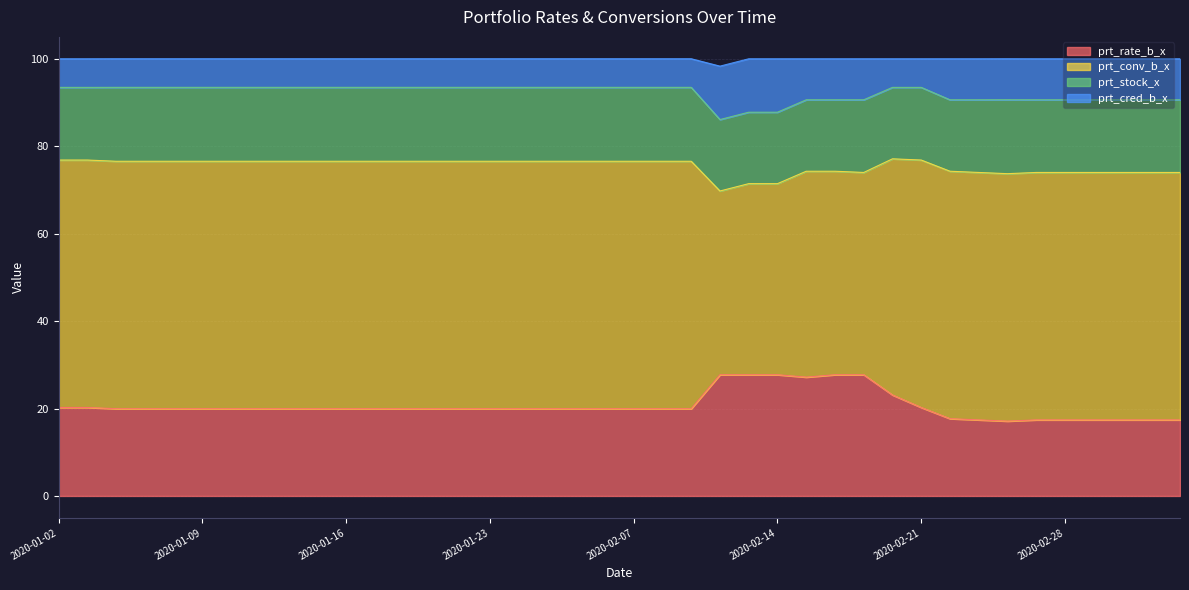

What is the highest value of the prt_rate_b_x series?

27.7